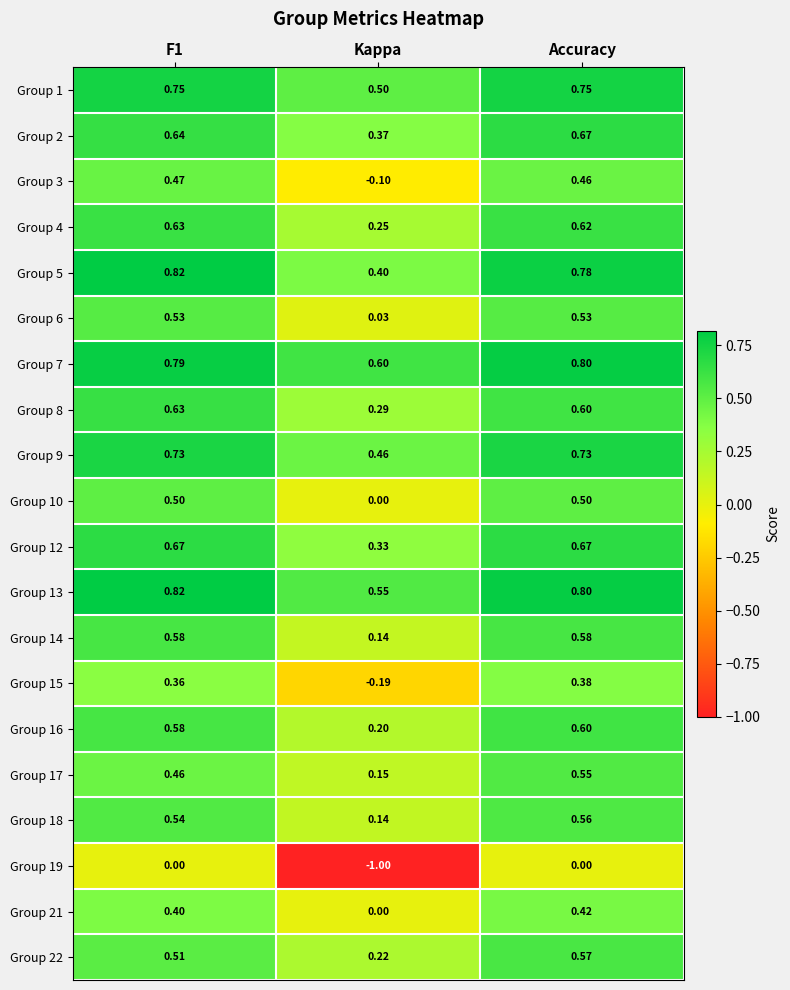

Is the value of Group 22 at F1 greater than the value of Group 14 at Accuracy?

No